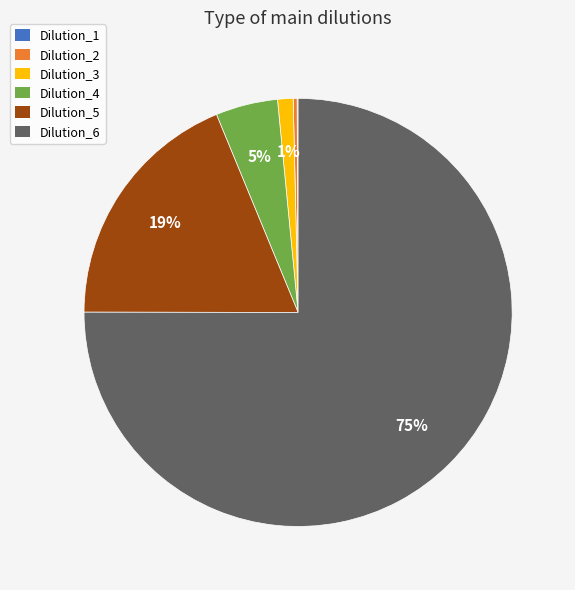

To the nearest percent, what is the average slice percentage?

17%